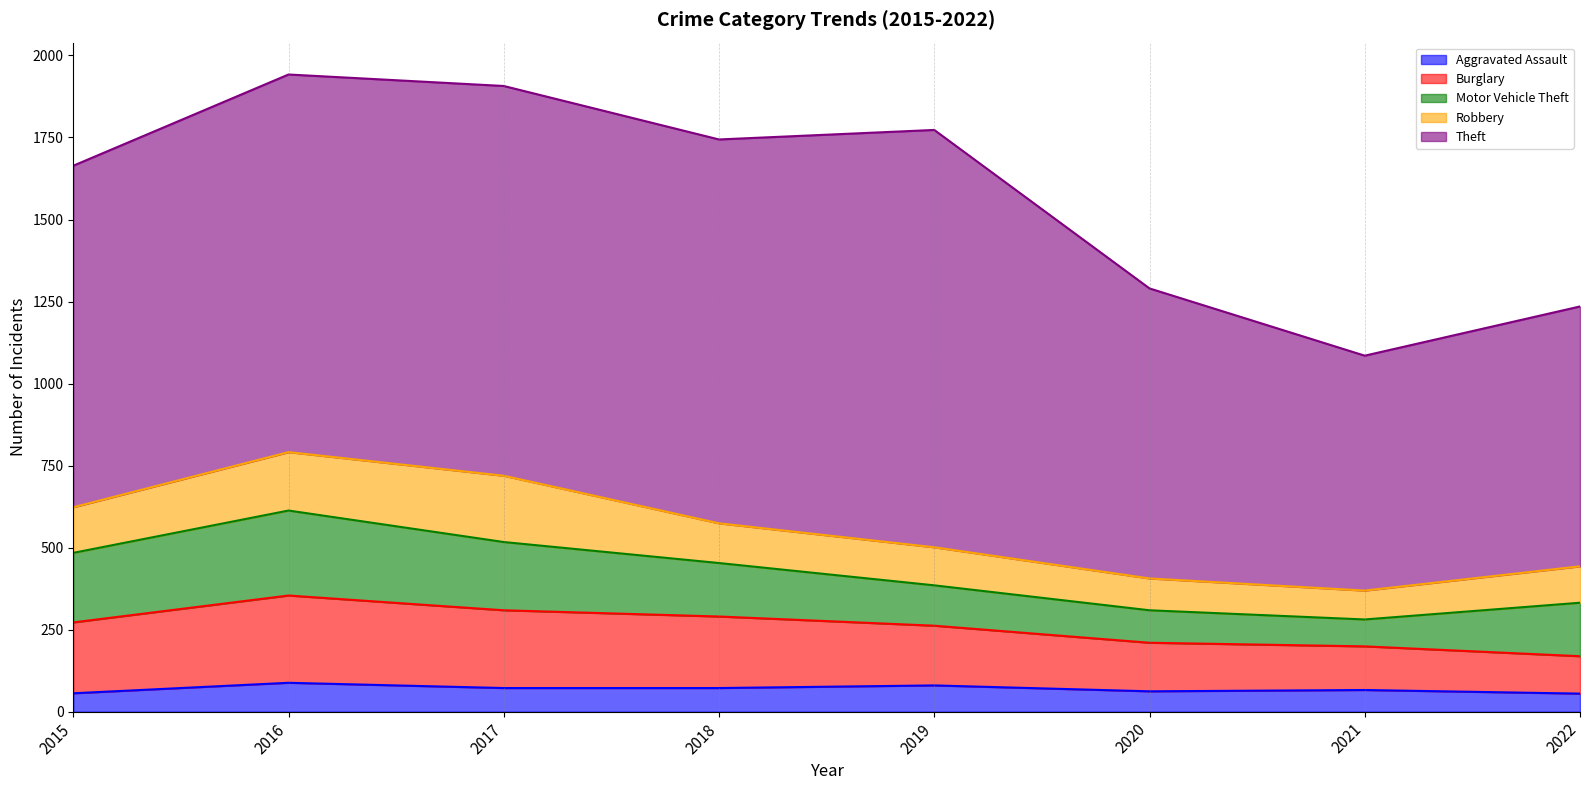

At which label does Motor Vehicle Theft first exceed 163?

2015